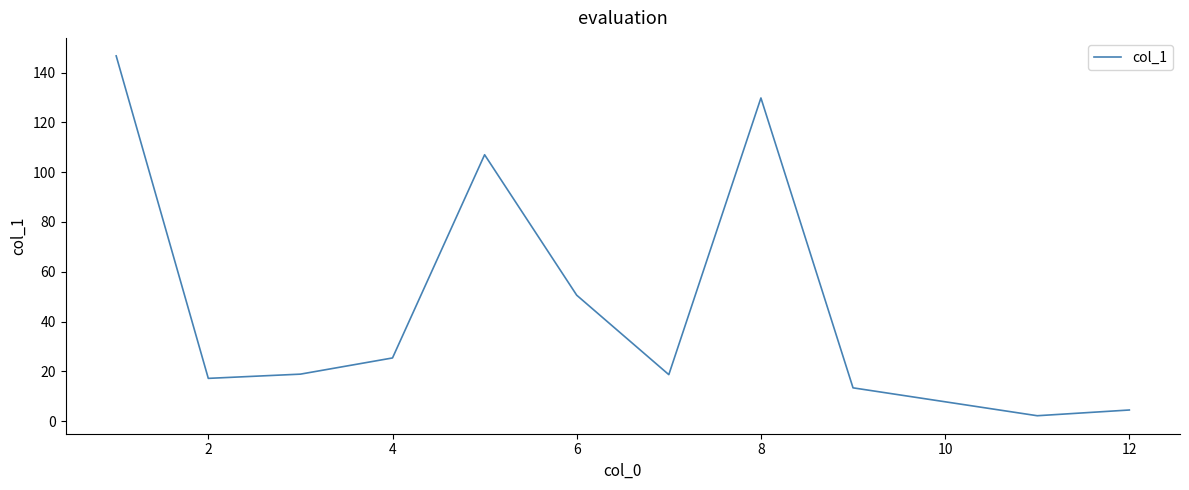

What is the maximum value shown in the chart?

146.7